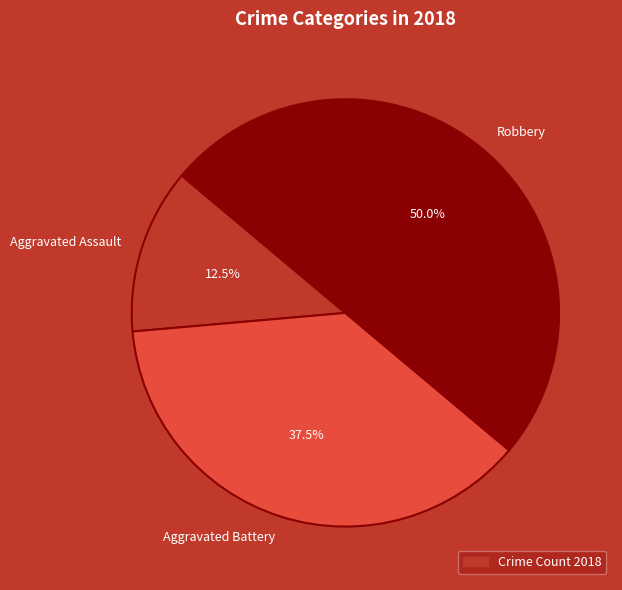

Do Robbery and Aggravated Assault together represent more than half of the pie?

Yes